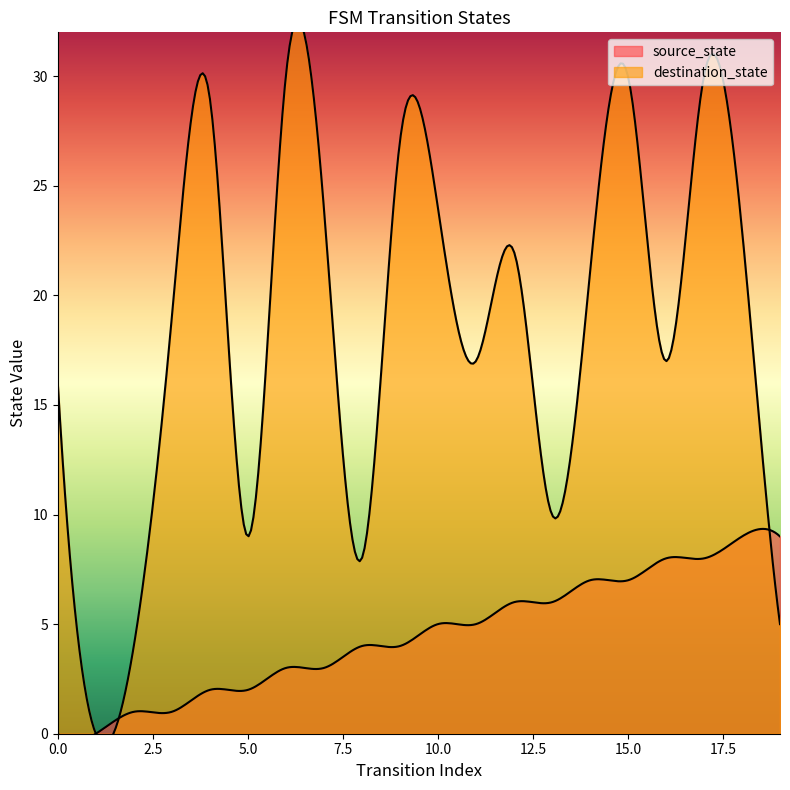

At 9, list the series in order from largest to smallest.

destination_state, source_state